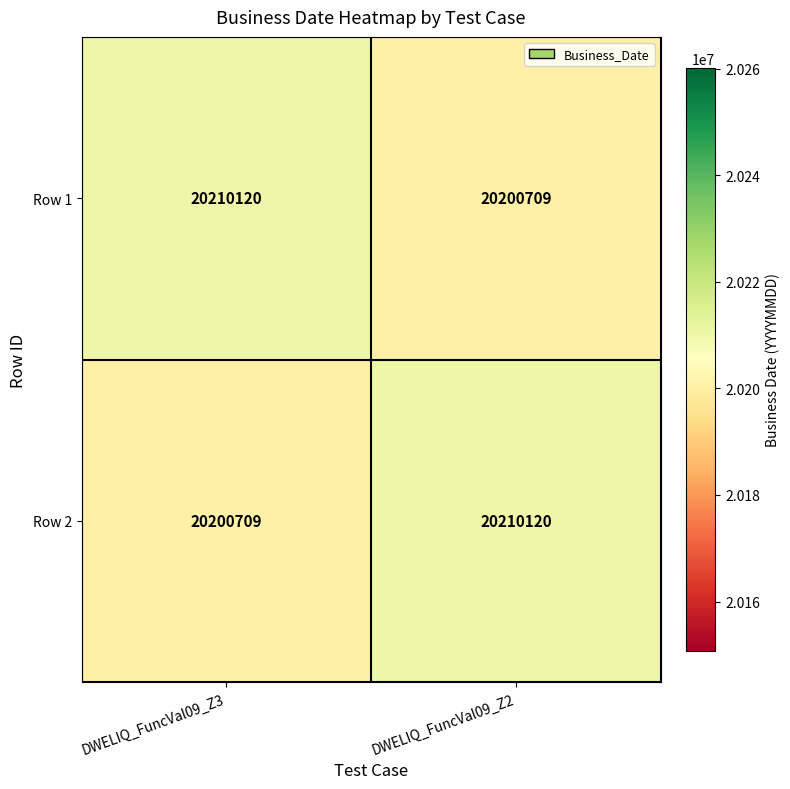

What is the minimum value shown in the chart?

20200709